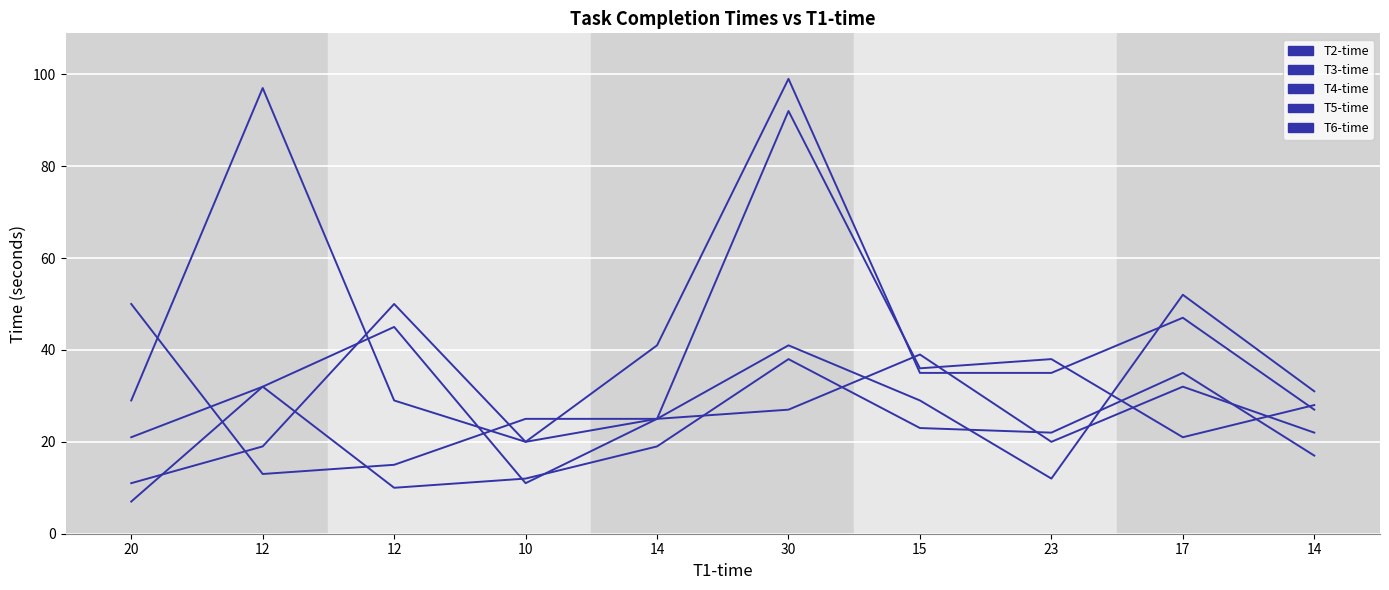

How many interior local peaks does the T2-time series have?

3